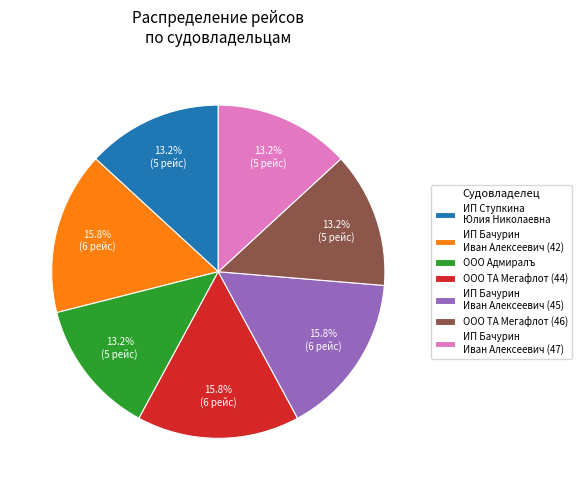

What percentage is NOT represented by ООО ТА Мегафлот (46)?

86.8%